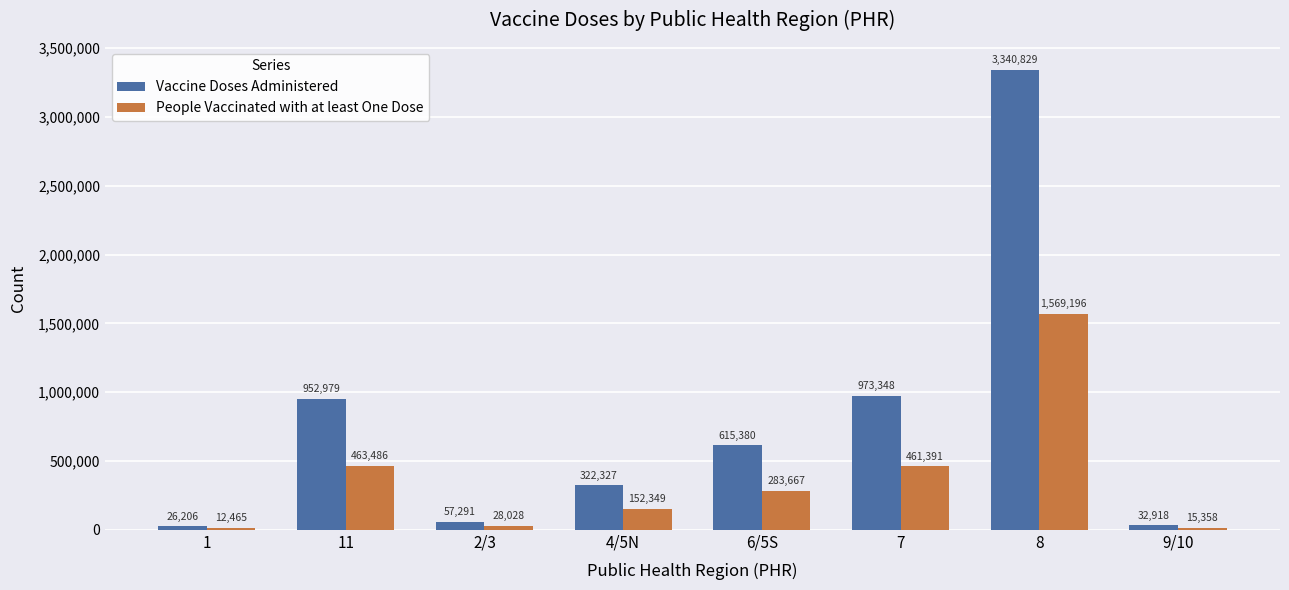

Read the People Vaccinated with at least One Dose value at 9/10.

15358